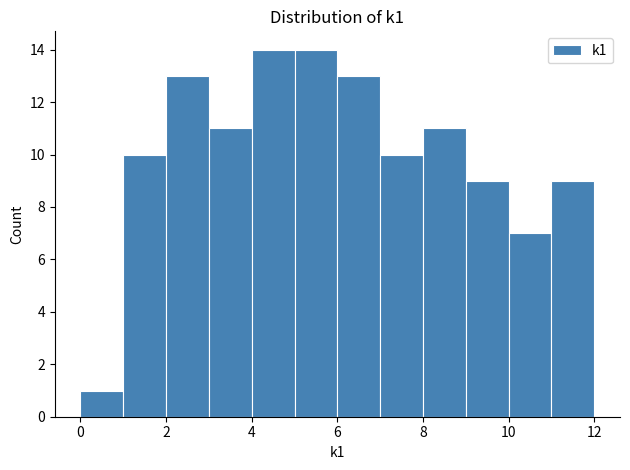

How tall is the bar that spans 2 to 3 on the x-axis? The values are not printed on the chart, so give them approximately, as read against the axis.

13